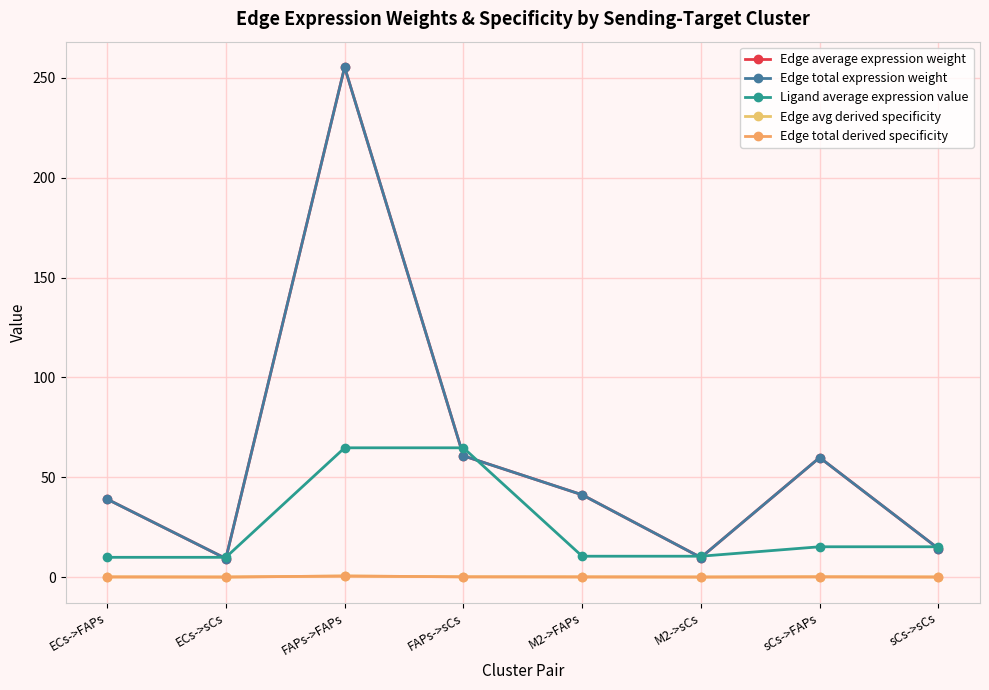

What position from the right is sCs->FAPs?

2